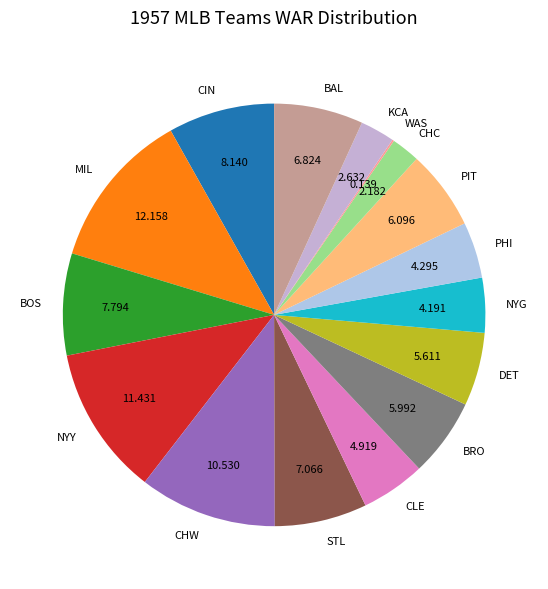

Between CLE and DET, which is larger?

DET